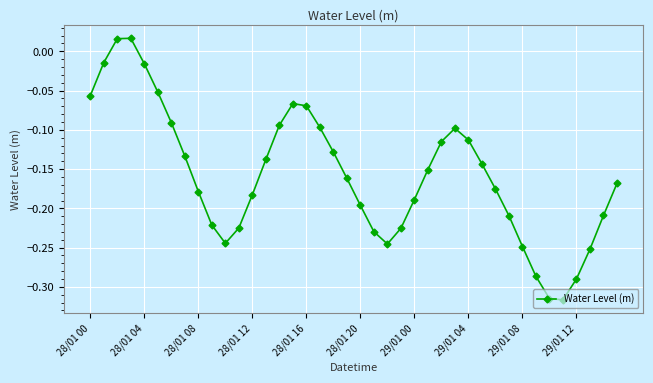

What is the difference between the maximum and minimum values?

0.3